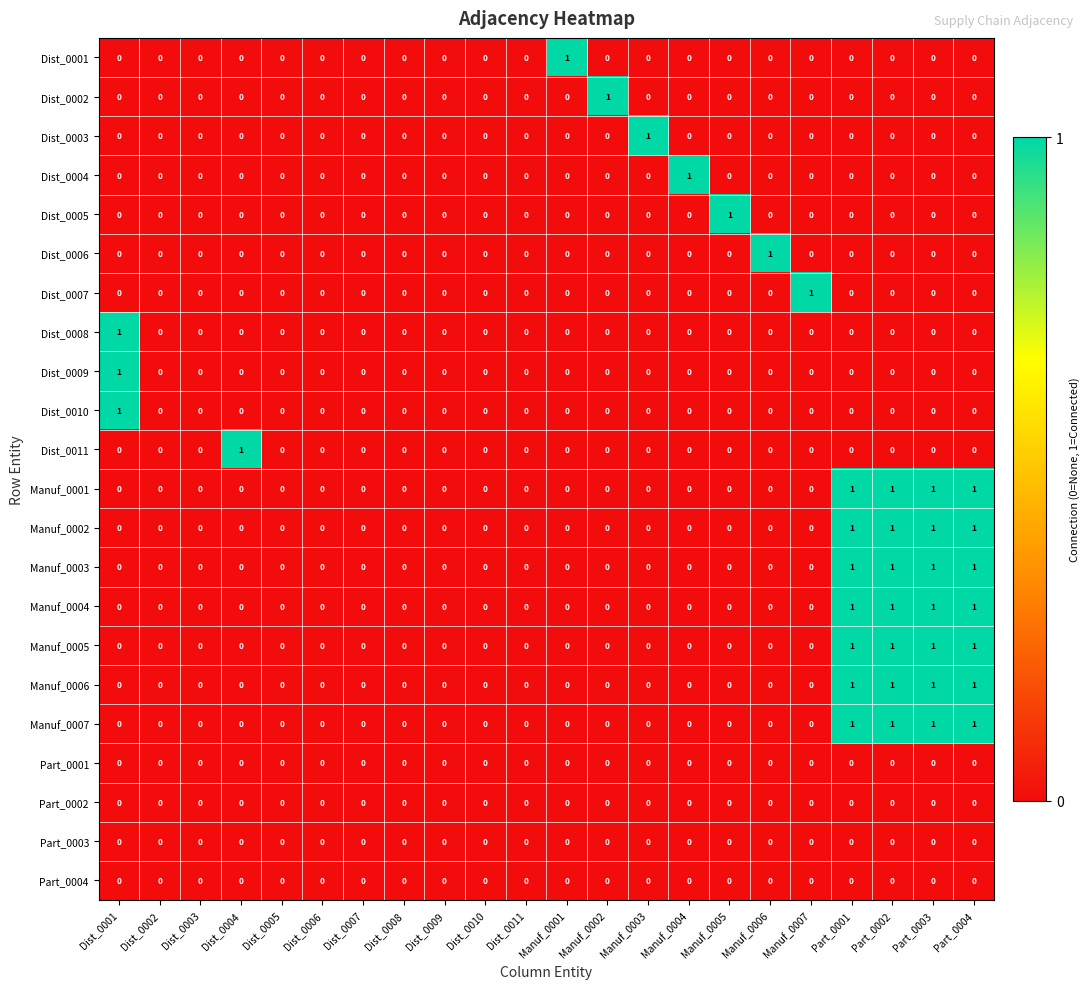

The Dist_0002 series shows 0 at Dist_0006. True or false?

True